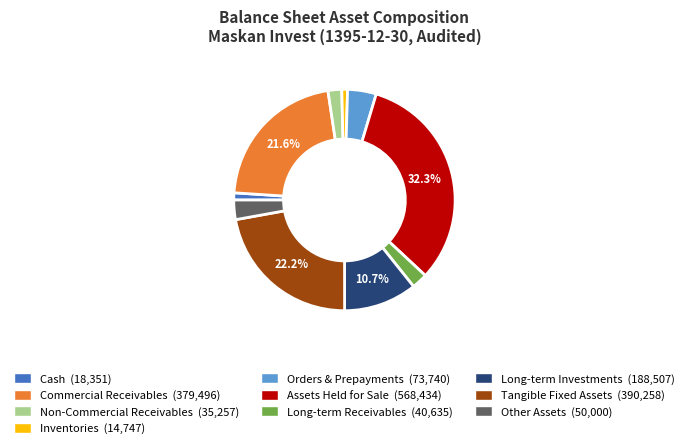

To the nearest percent, what is the average slice percentage?

10%